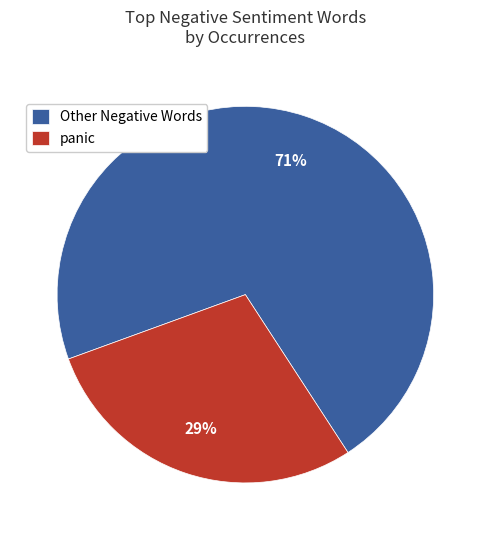

What percentage is the Other Negative Words slice, to the nearest percent?

71%